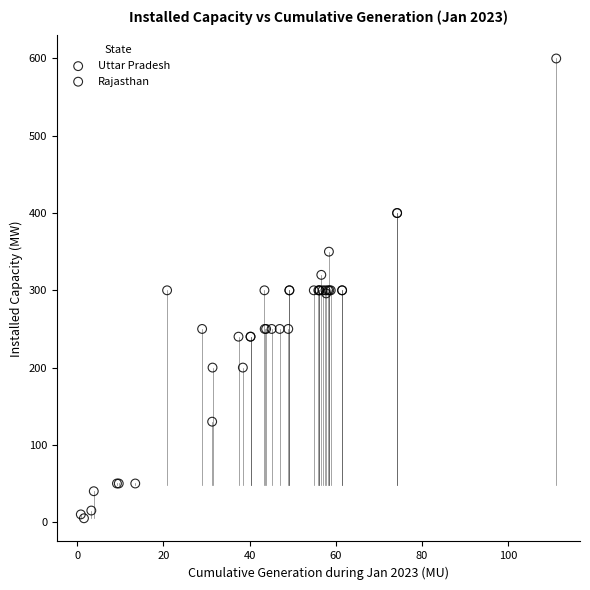

Which series contains the highest Y value?

Rajasthan